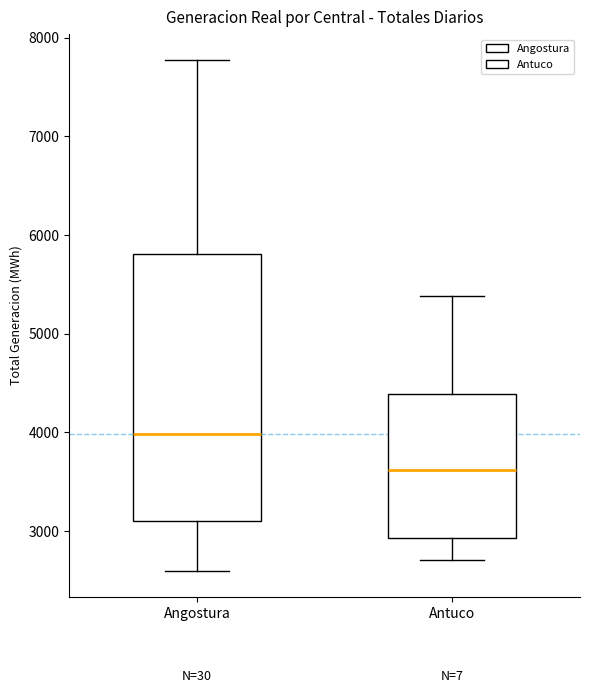

Which box is the tallest, from its lower edge to its upper edge?

Angostura